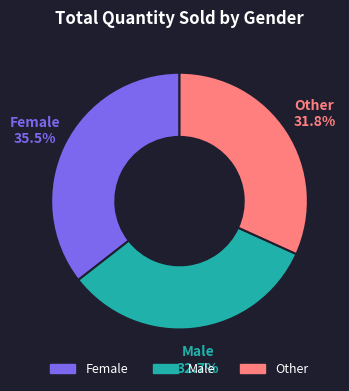

Does Female represent more than half of the total?

No